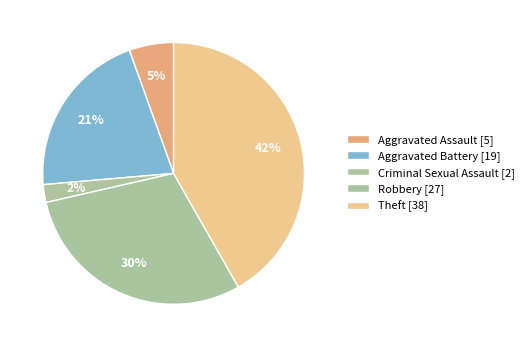

How many segments does this pie chart have?

5